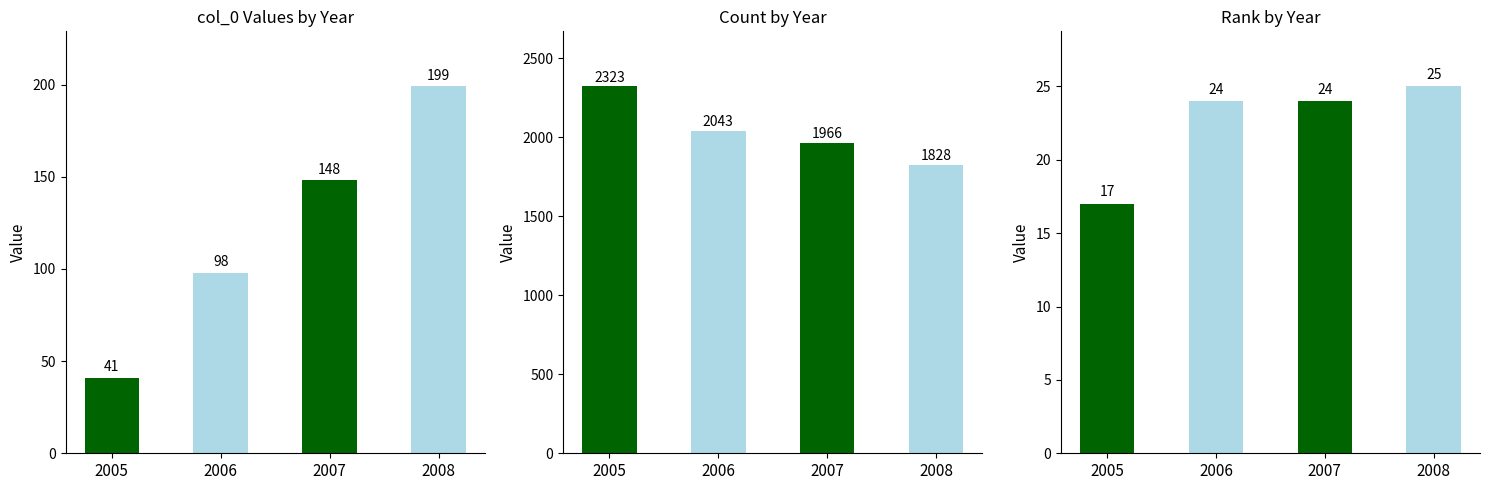

What is the sum of the col_0 values at 2005 and 2007?

189